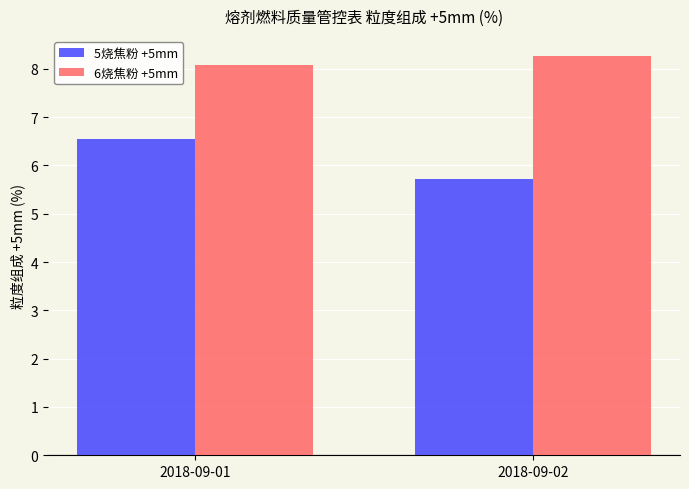

List the series in order of their overall mean, lowest first.

5烧焦粉 +5mm, 6烧焦粉 +5mm